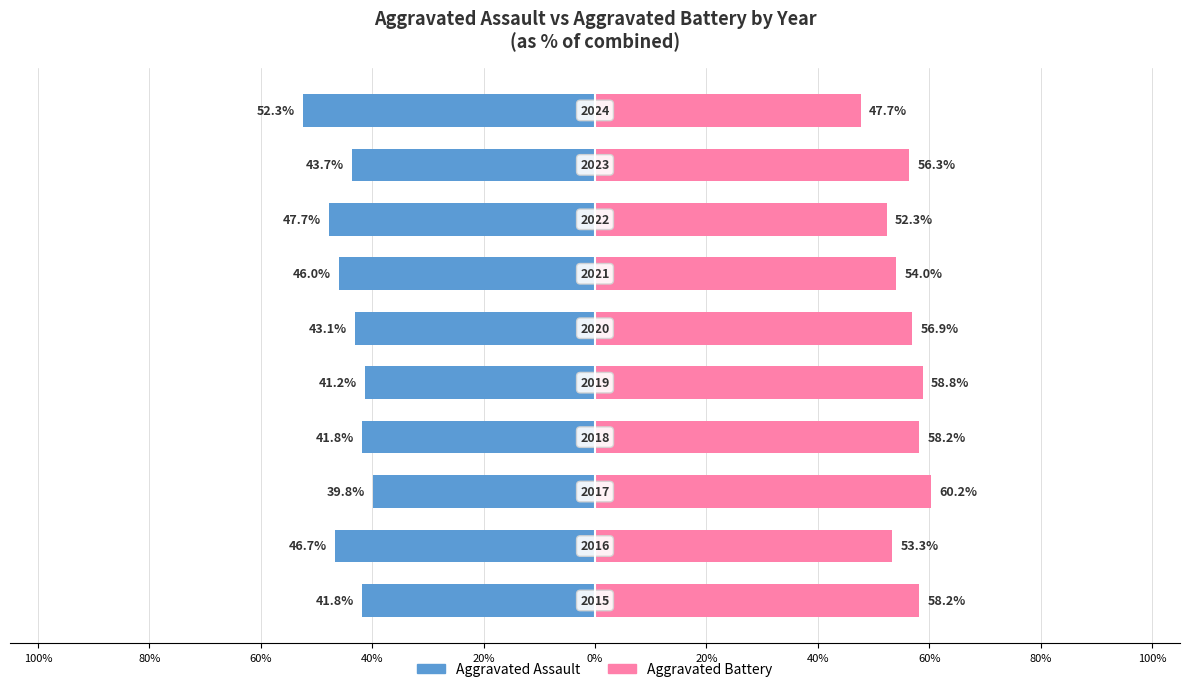

Which series has the widest spread of values?

Aggravated Battery